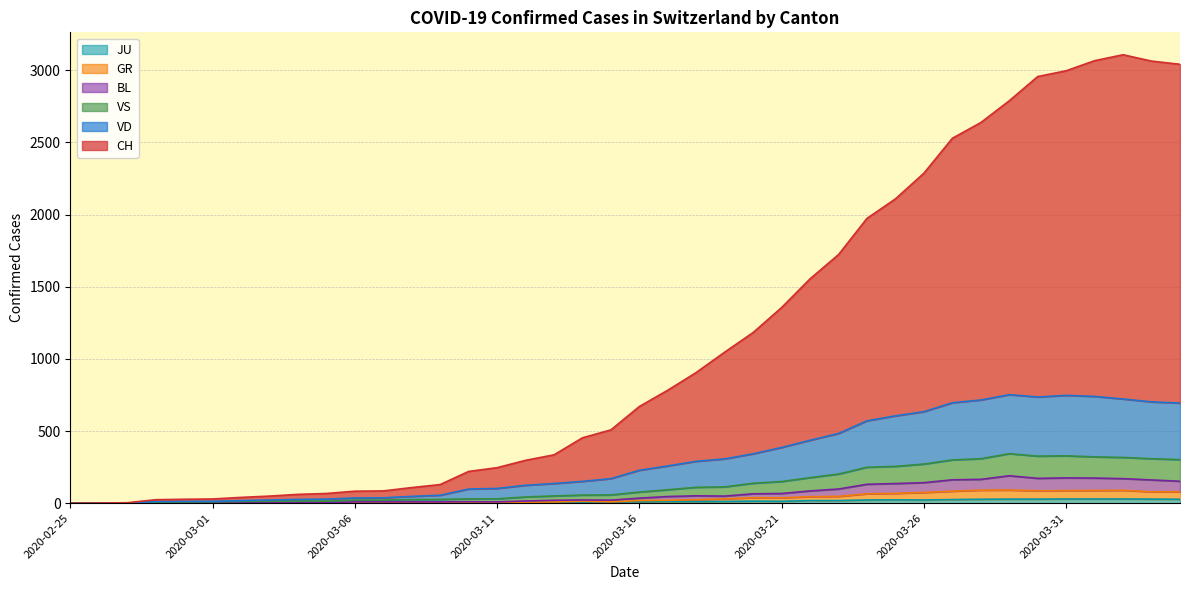

What is the label of the 22nd point from the left?

2020-03-17